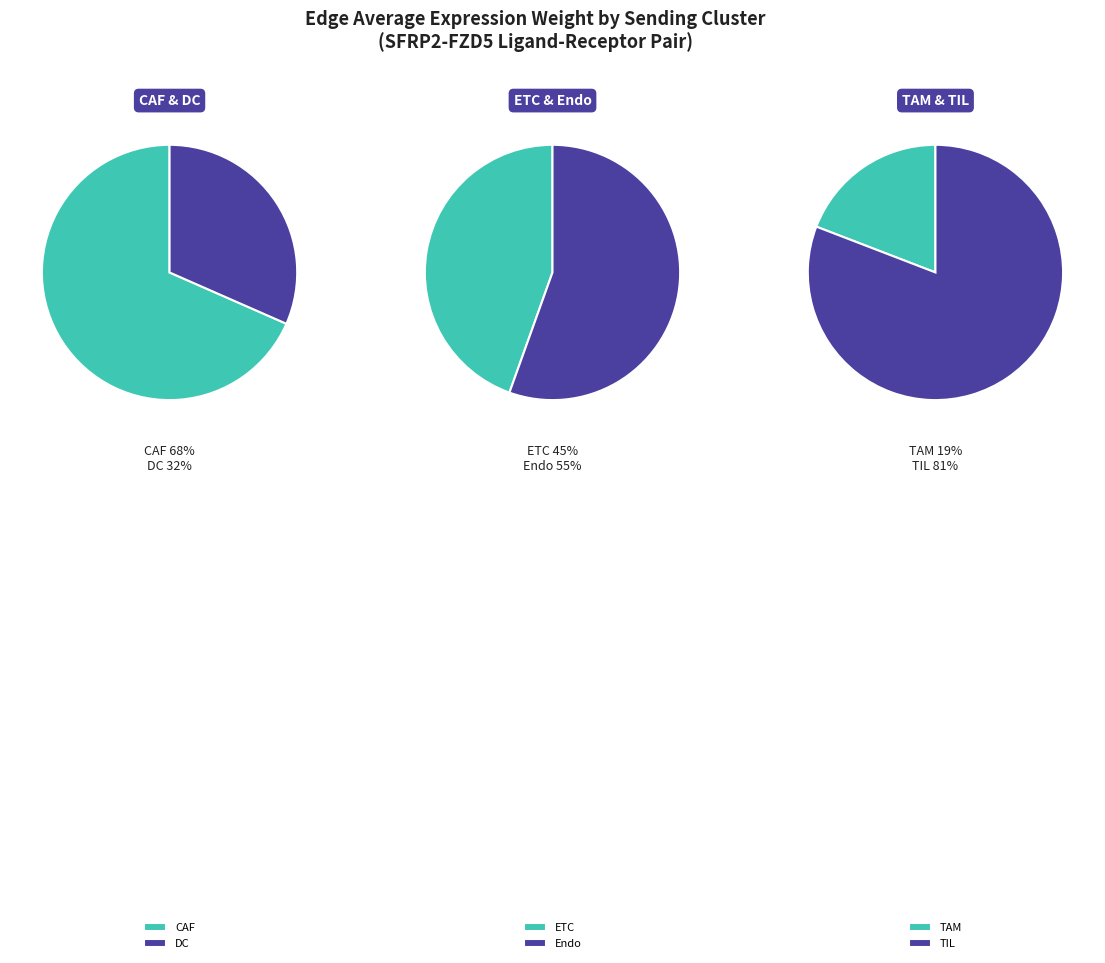

Count the number of slices in the pie.

6